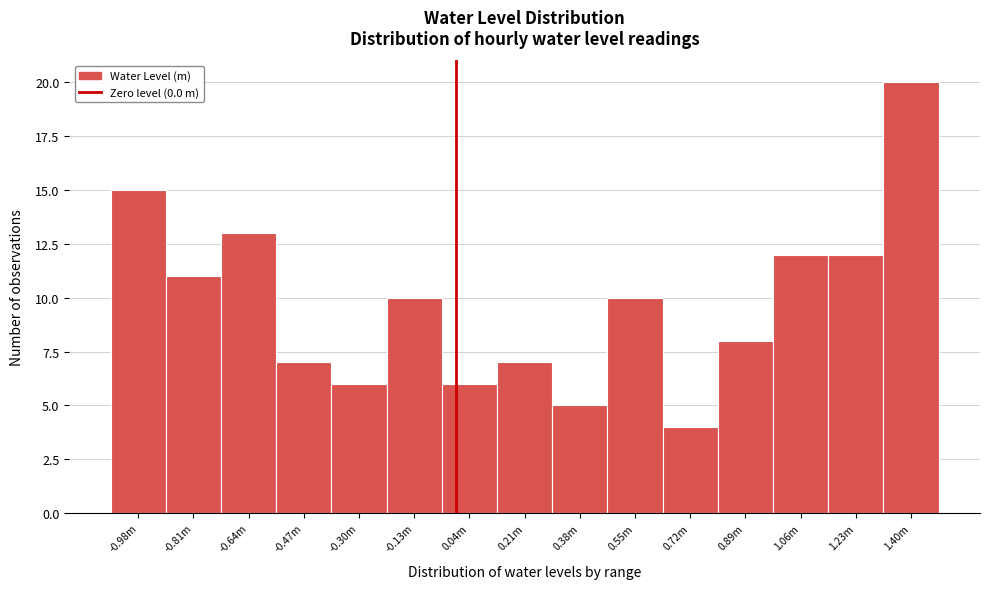

Reading left to right, transcribe all the data shown in this chart.

15	11	13	7	6	10	6	7	5	10	4	8	12	12	20